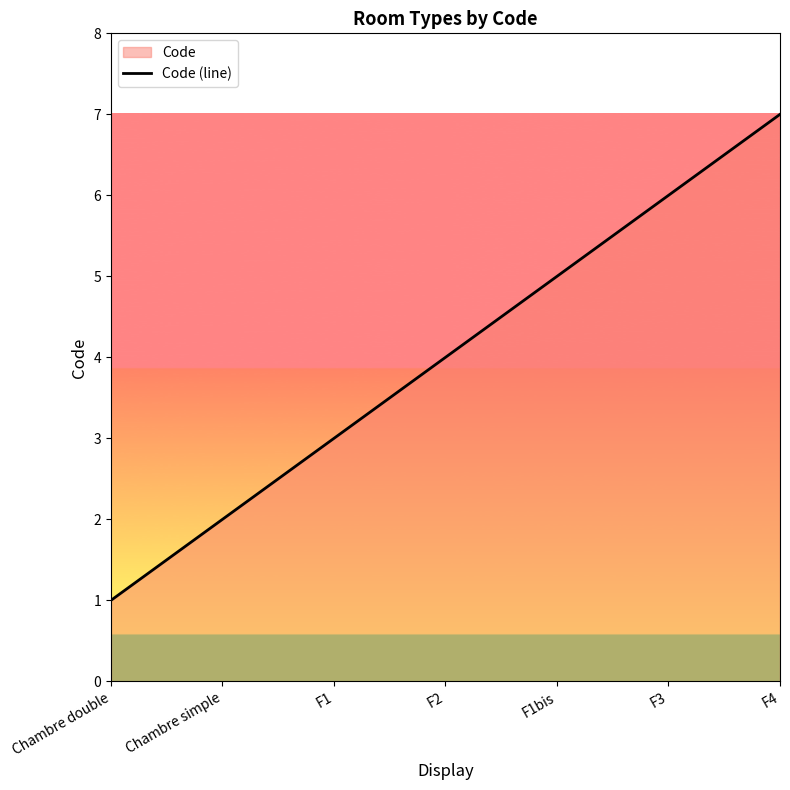

Where does the data first go above 4?

F1bis